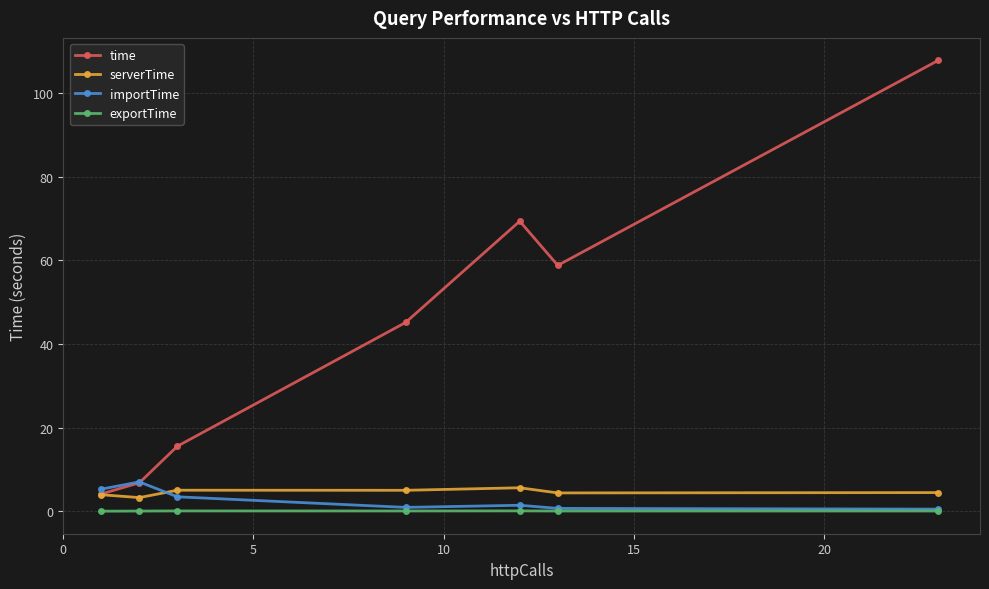

What is the difference between the maximum and minimum values in the importTime series?

6.5